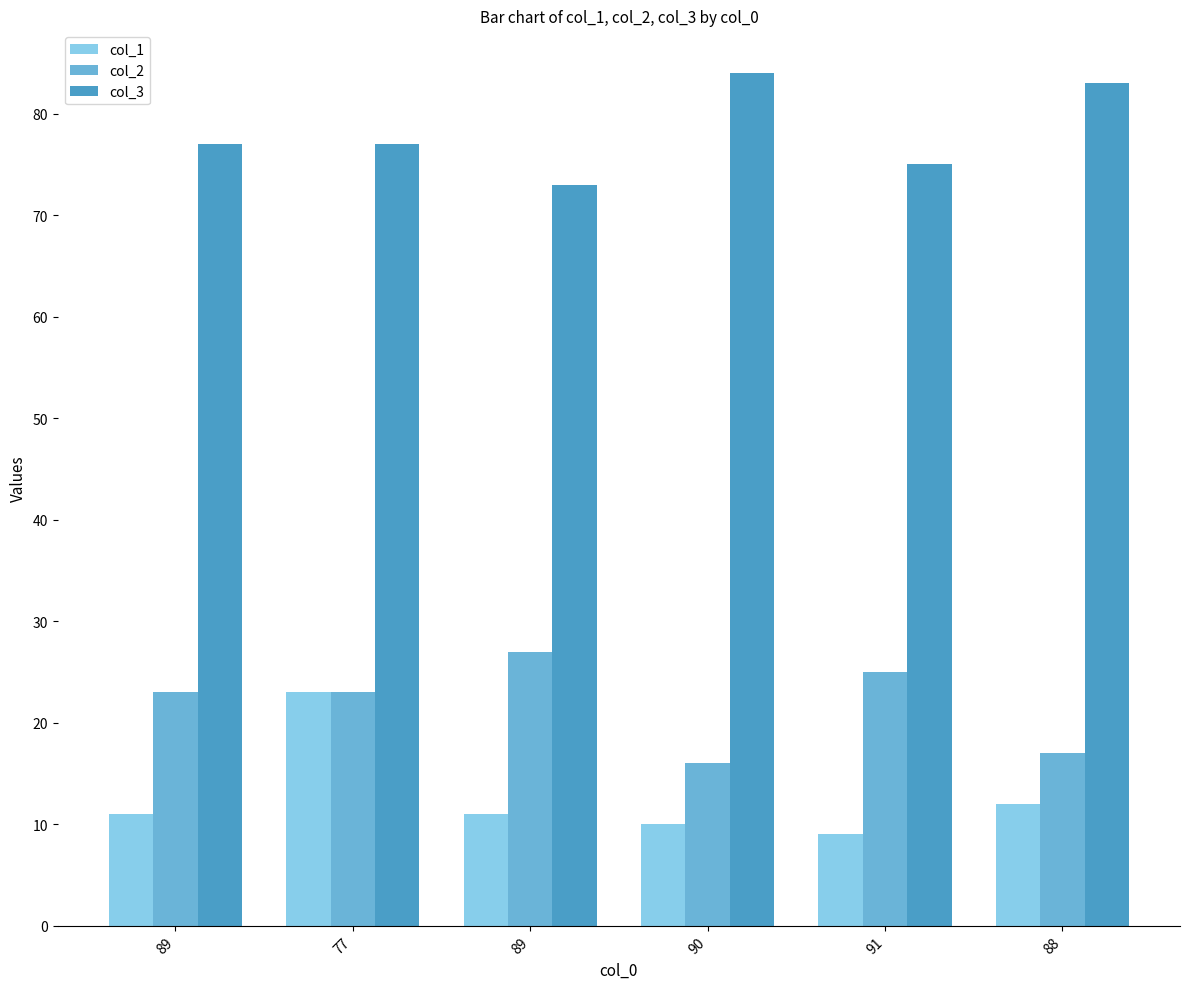

Rank the categories by col_1 value from highest to lowest.

77, 88, 89, 89, 90, 91